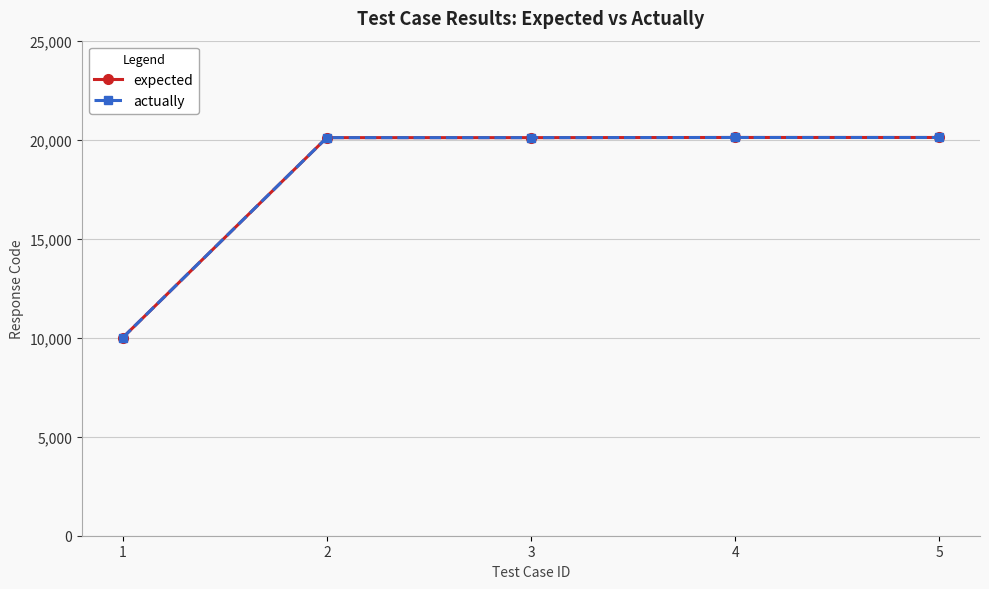

Rank the series by their maximum value, from highest to lowest.

expected, actually